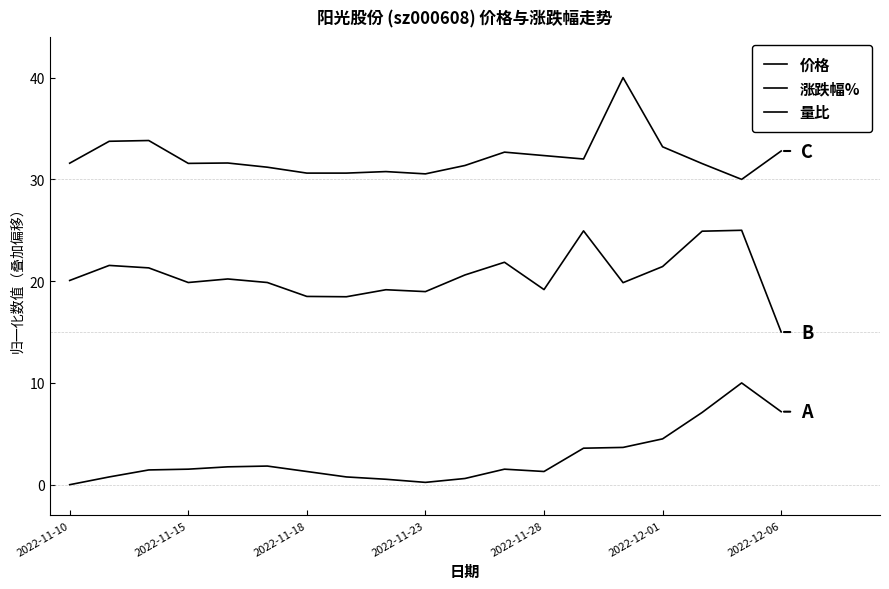

Where is the first local maximum for 涨跌幅%?

2022-11-15